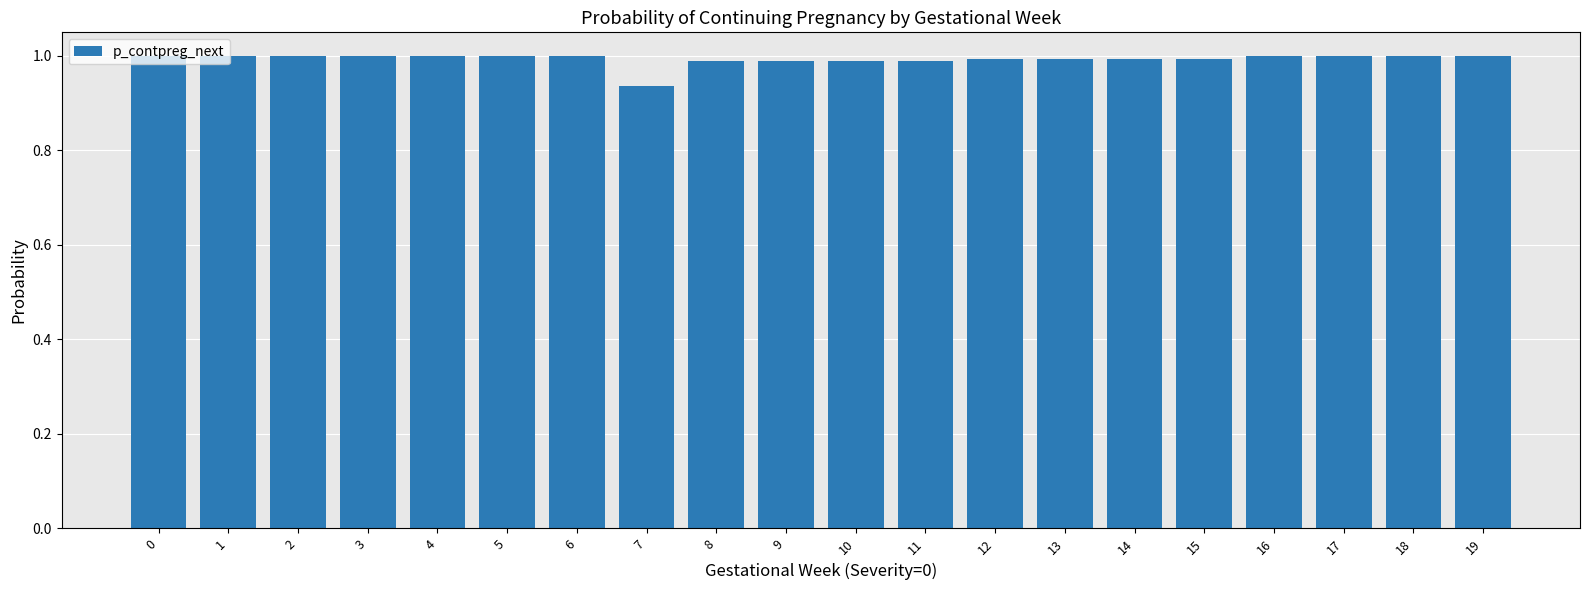

What is the greatest value displayed?

1.0